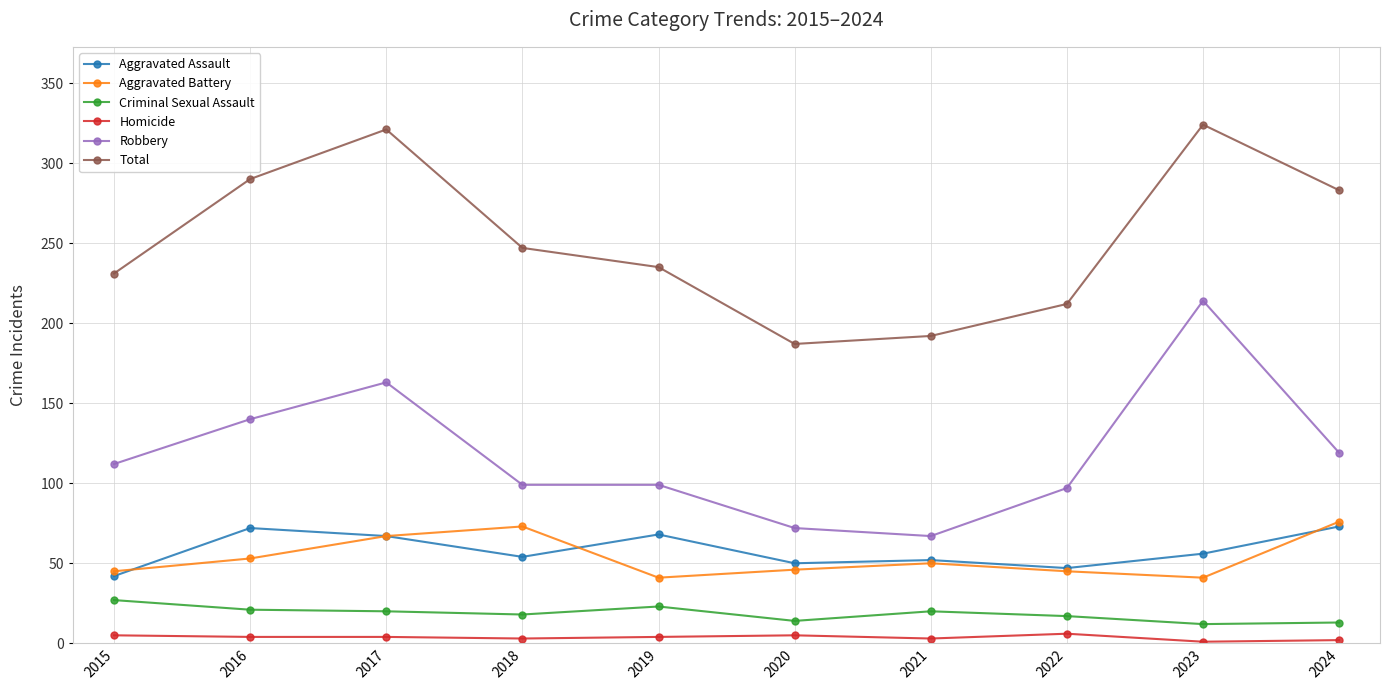

Does the chart have visible grid lines?

Yes